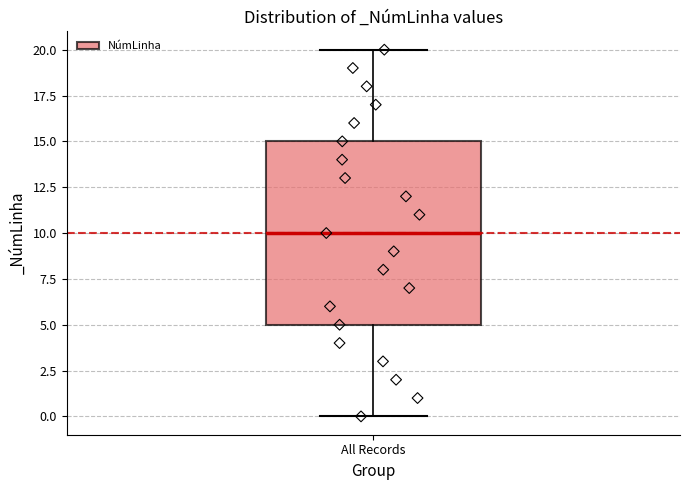

Transcribe this box plot: give where the median line is, the range the box spans, and where the two whiskers end, as read against the y-axis. The values are not printed on the chart, so give them approximately, as read against the axis.

median 10, box 5 to 15, whiskers 0 to 20